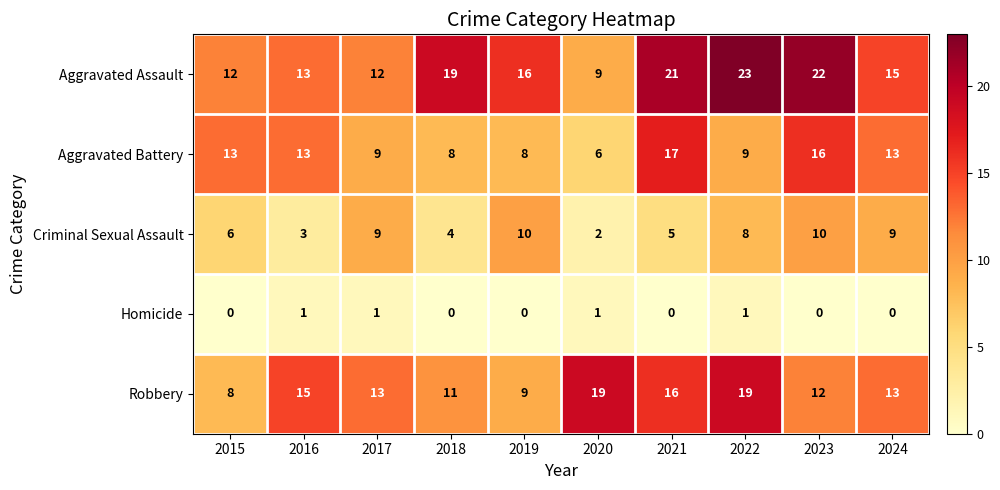

Which series has the largest range (max minus min)?

Aggravated Assault